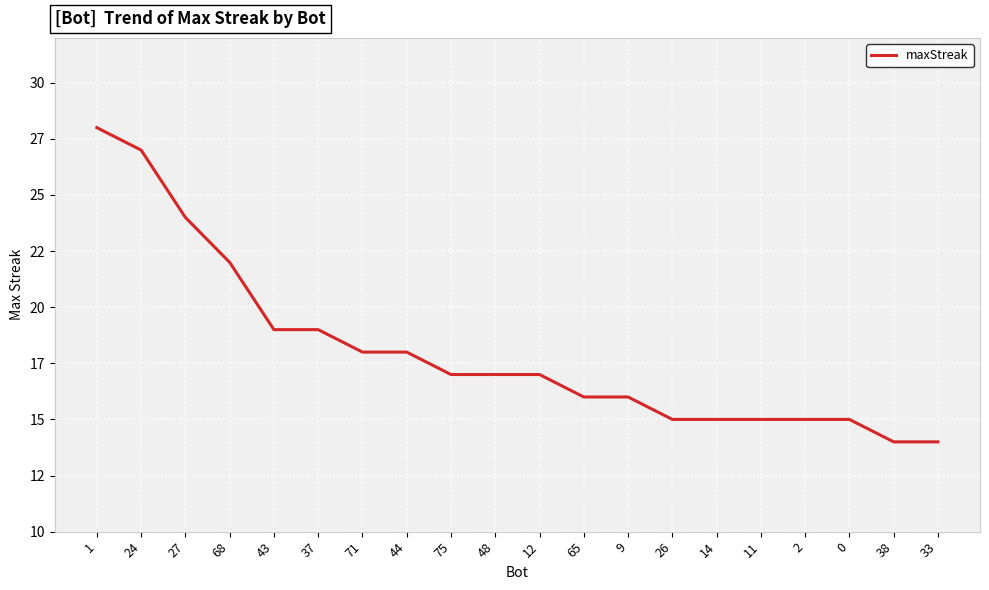

Is this an area chart (filled region under the line)?

No